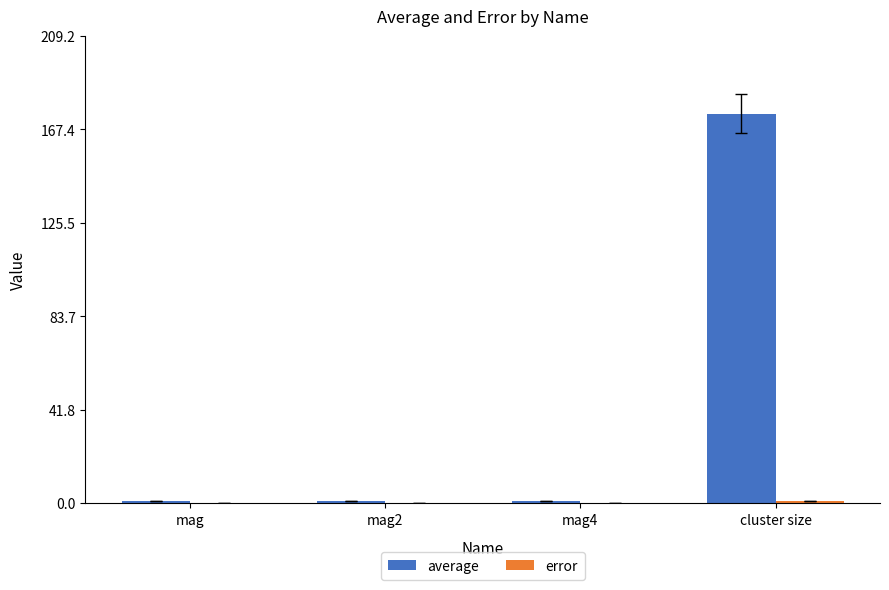

At which category is the sum across all series the highest?

cluster size